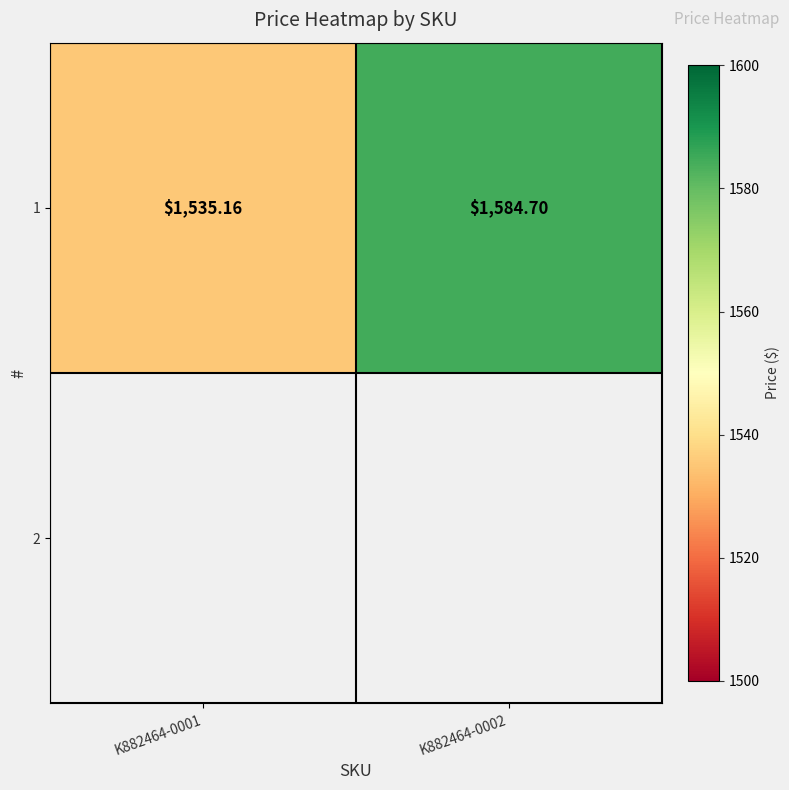

Which has a higher value, K882464-0002 or K882464-0001?

K882464-0002